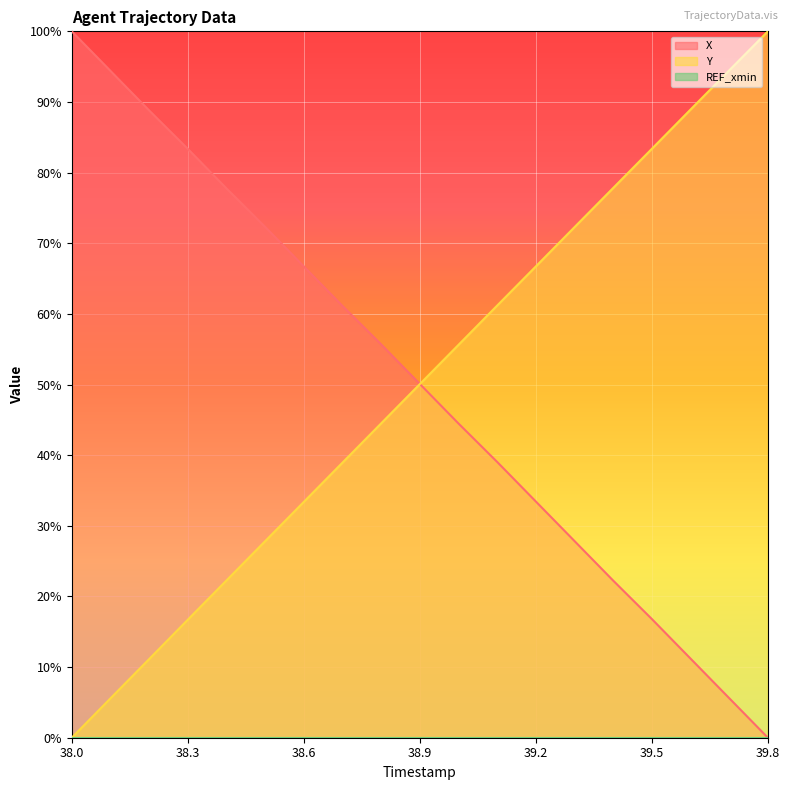

List the series in order of their peak value, highest first.

Y, X